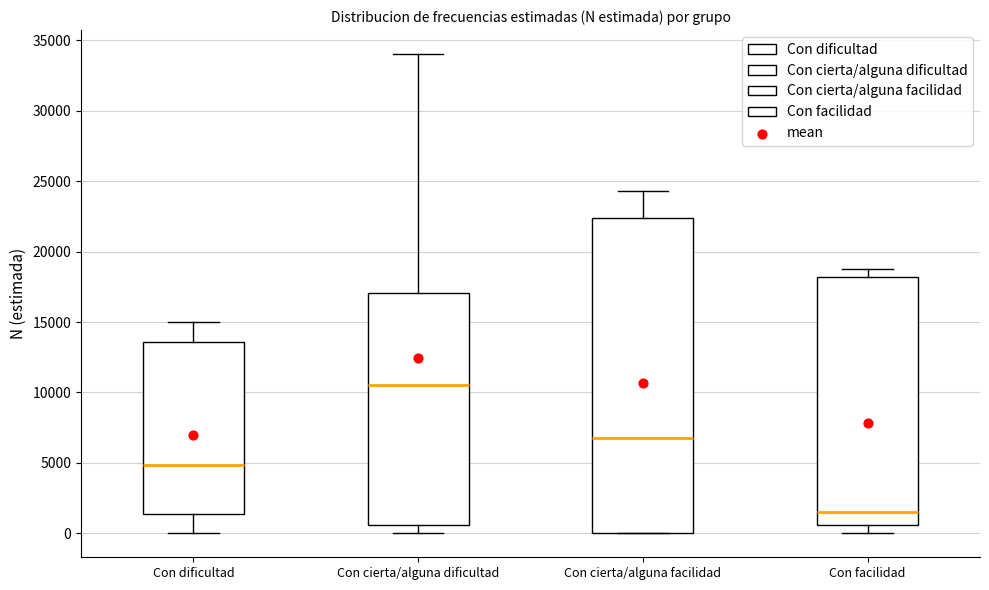

Which box's median line is the lowest?

Con facilidad